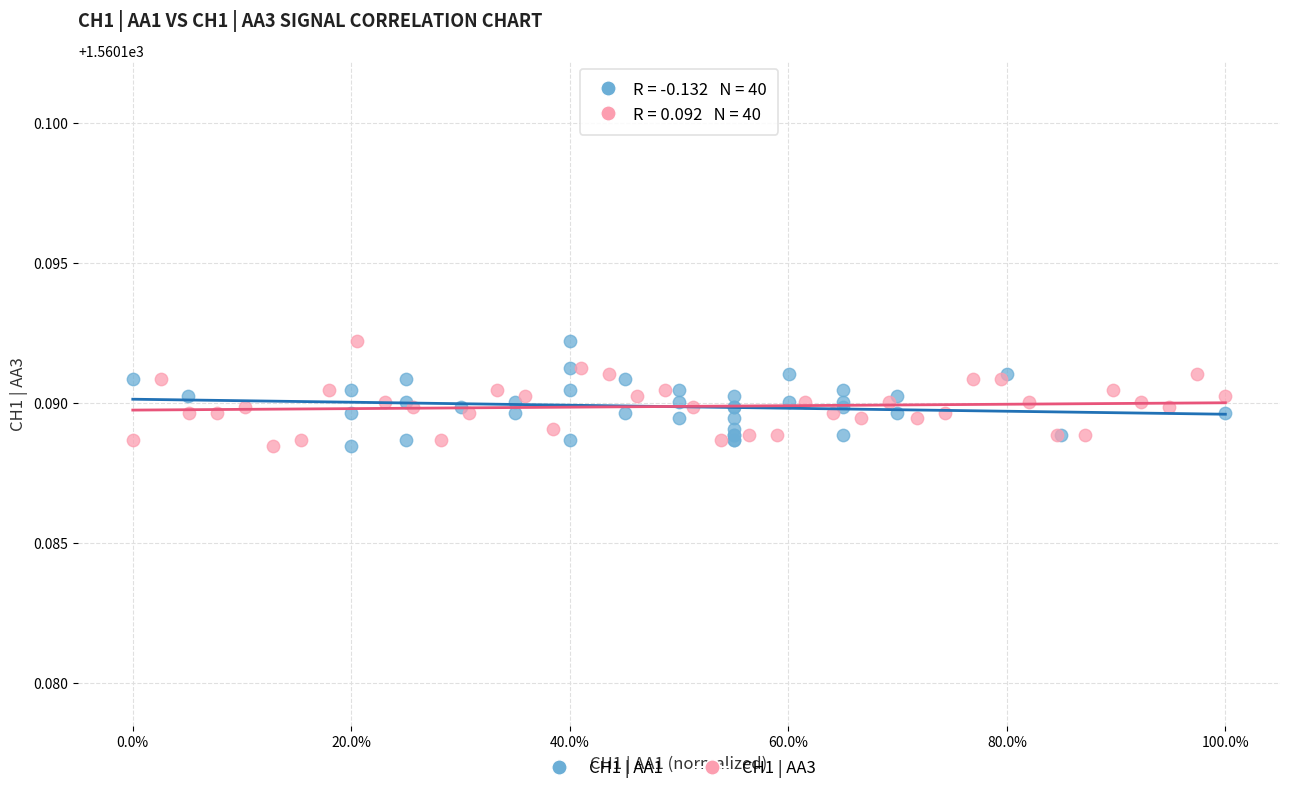

What are all the series names shown in the legend?

CH1 | AA1, CH1 | AA3